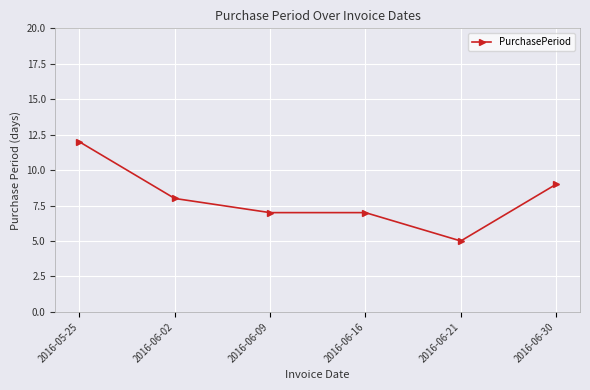

What is the sum of the values at 2016-06-09 and 2016-06-21?

12